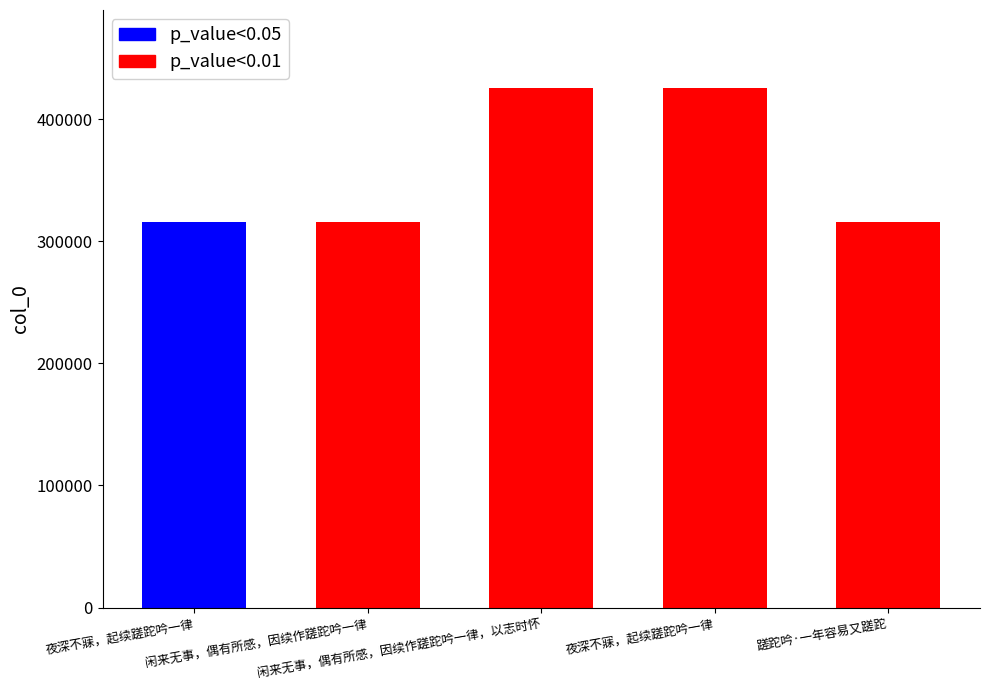

What is the change in value from 夜深不寐，起续蹉跎吟一律 to 夜深不寐，起续蹉跎吟一律?

+109669